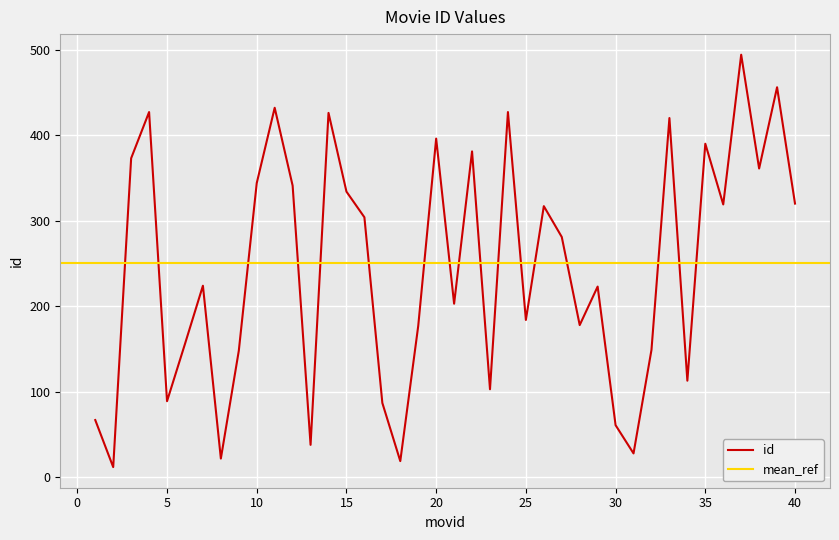

Between 4 and 2, which is larger?

4